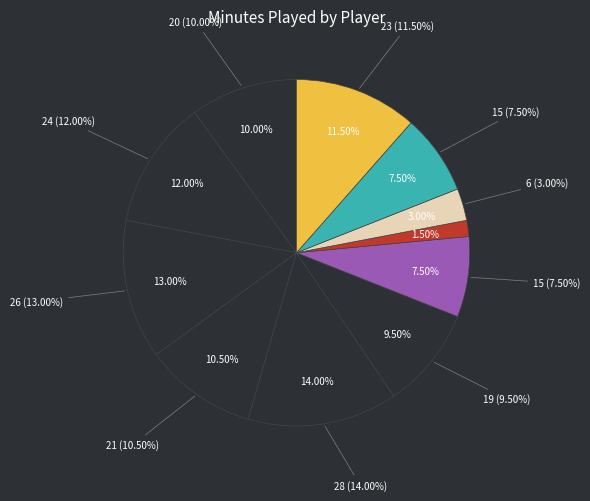

To the nearest percent, what is the difference between the J. Nichols and L. Brown slice percentages?

1%